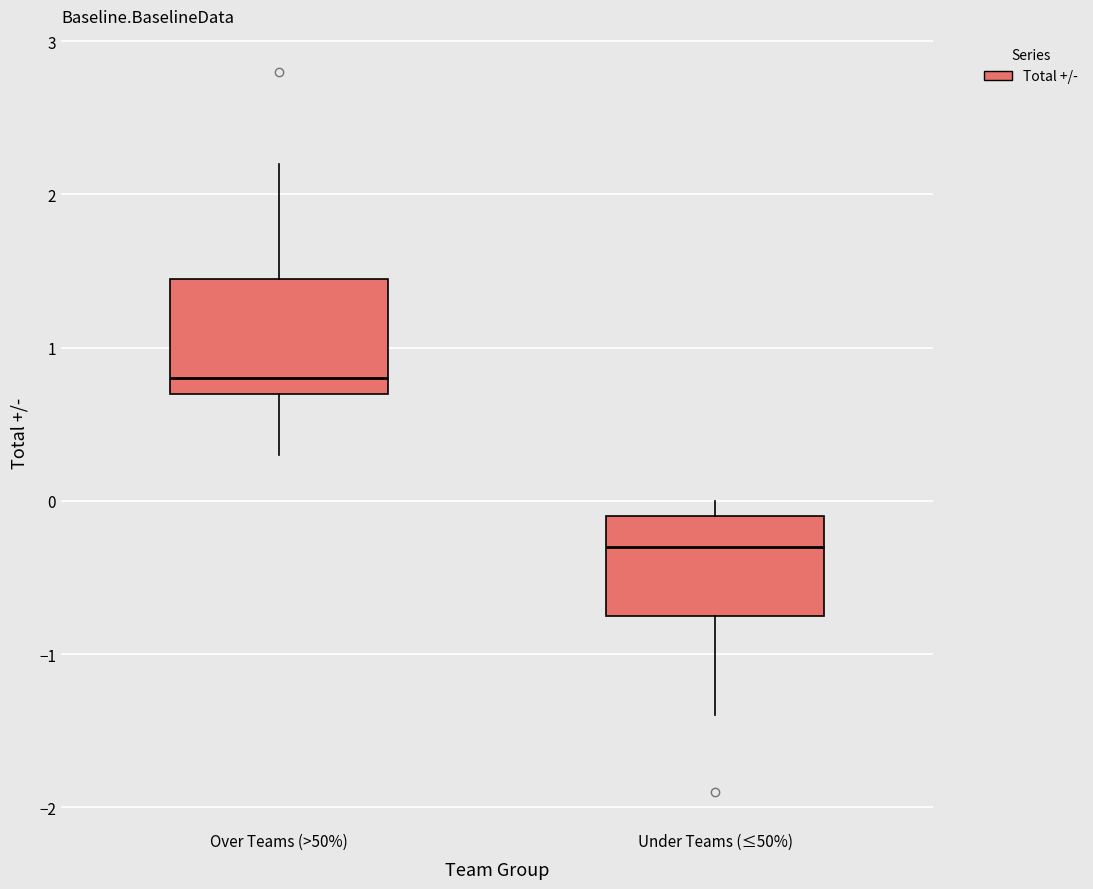

Which box's median line is the lowest?

Under Teams (≤50%)